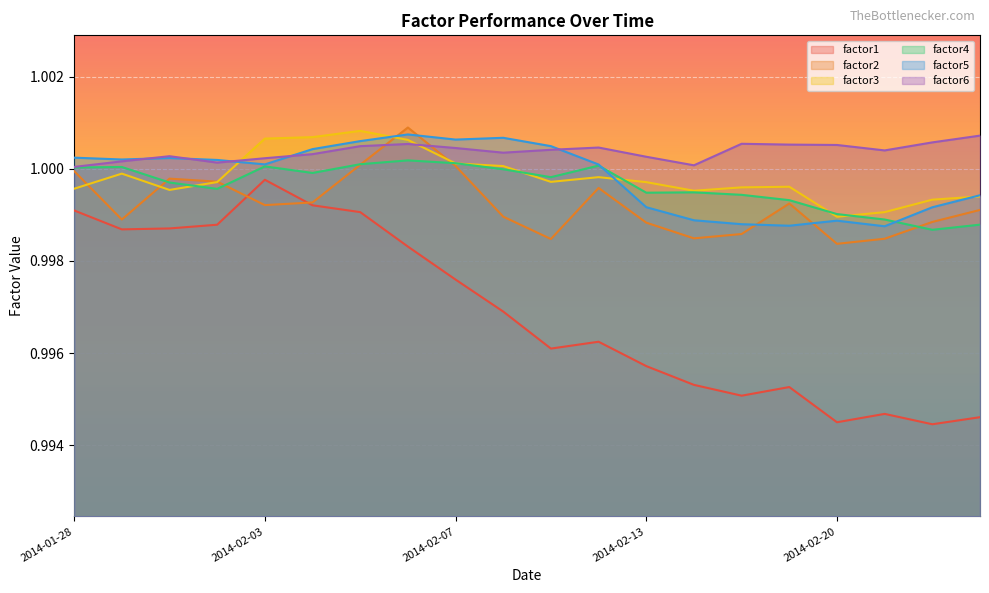

What is the sum of the factor3 values at 2014-01-31 and 2014-02-25?

2.0